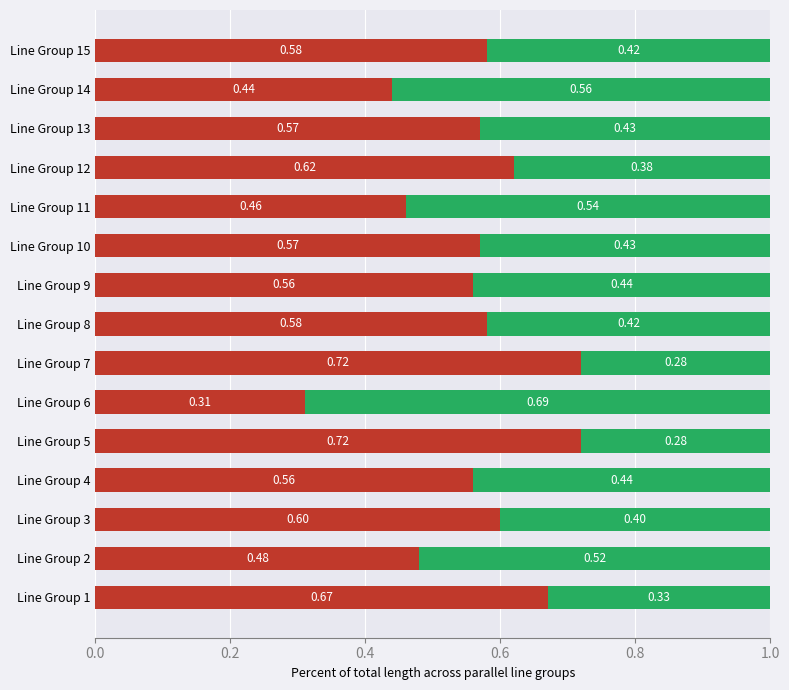

What is the total value across all series at Line Group 14?

1.0